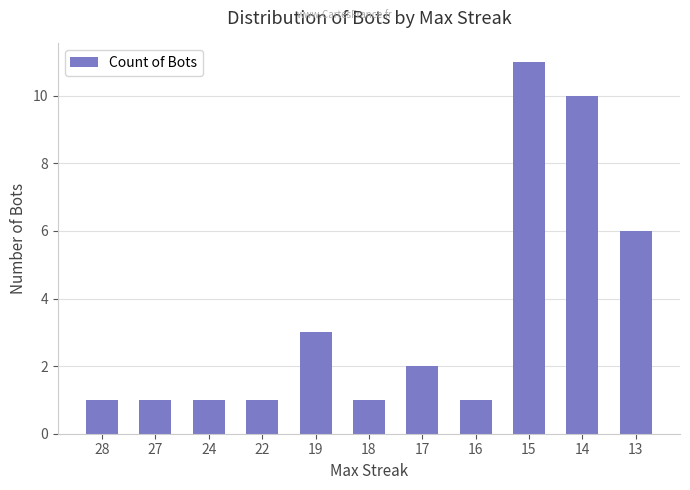

The chart shows a value of 4 at 17. True or false?

False